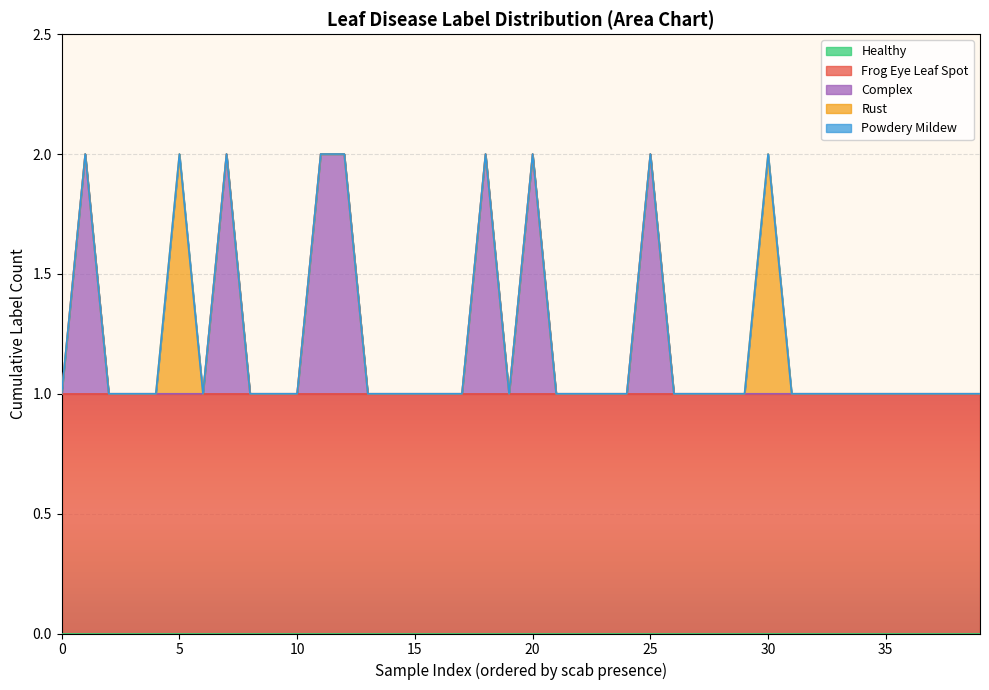

How many distinct data groups are displayed?

5